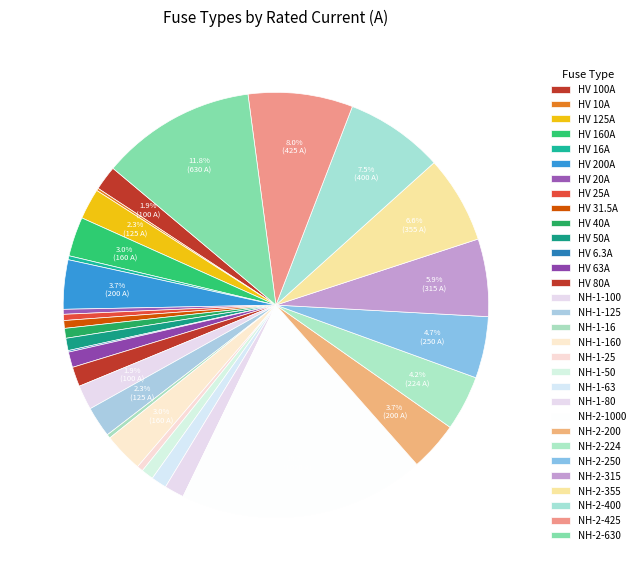

True or false: NH-1-160 accounts for 1% of the total.

False